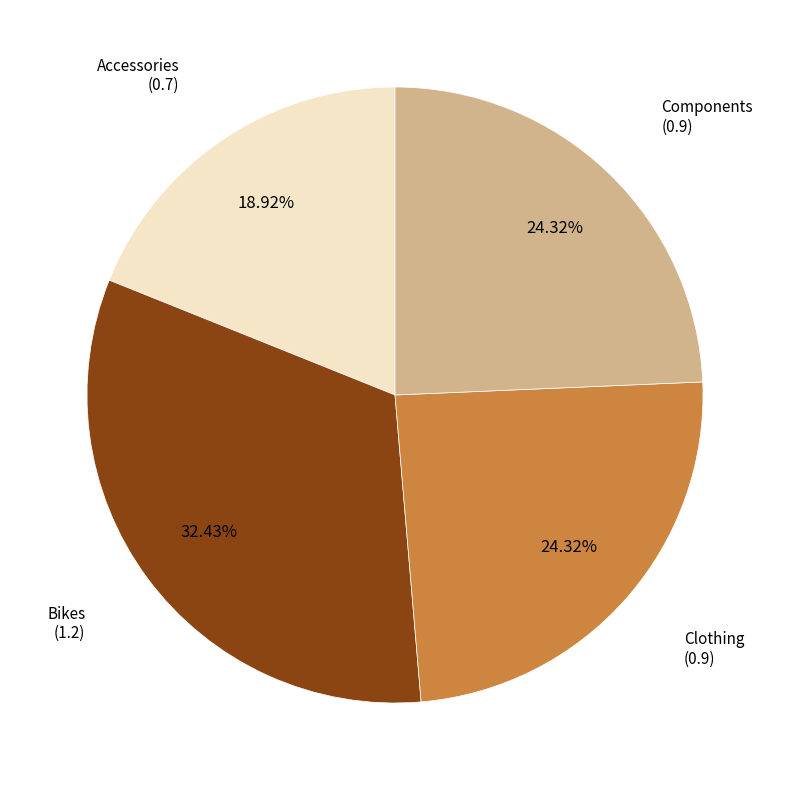

Is there any slice that represents more than half of the pie?

No